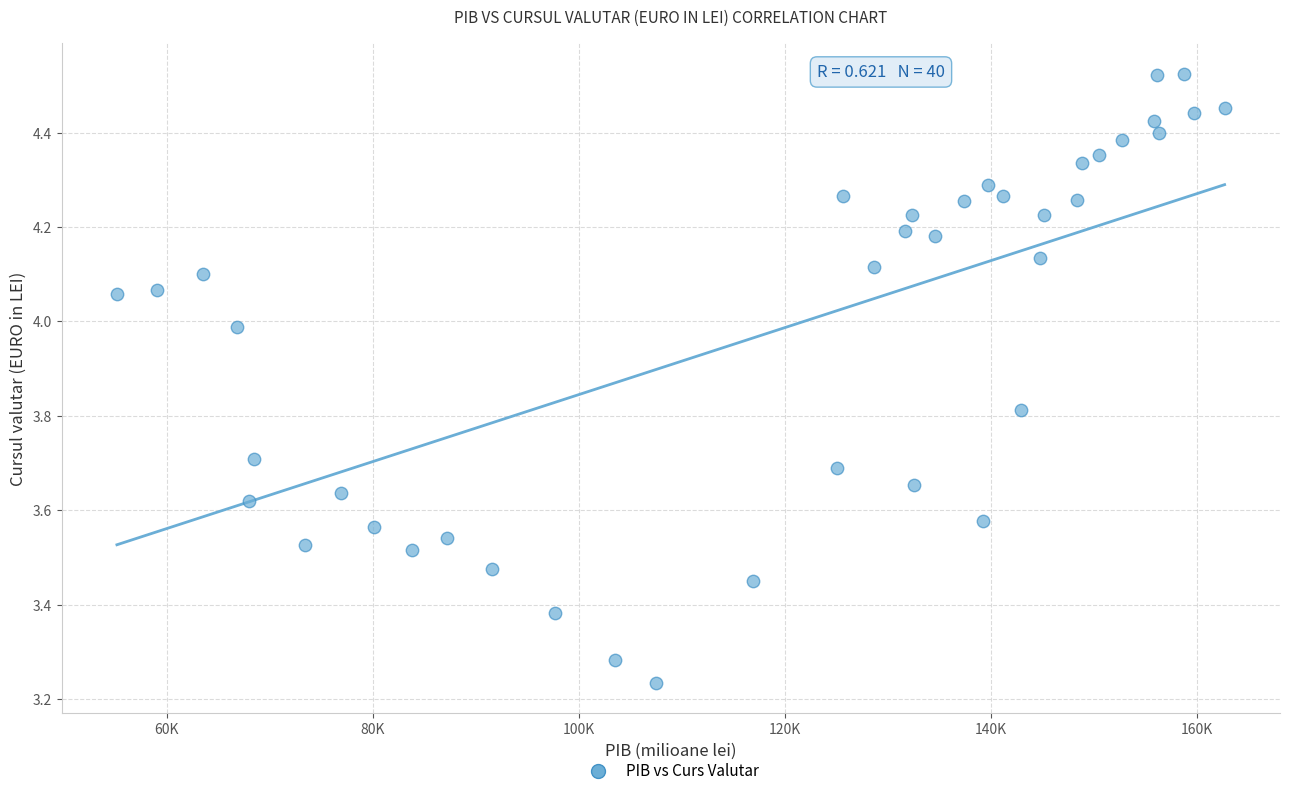

What is the range of Y values (max minus min)?

1.3